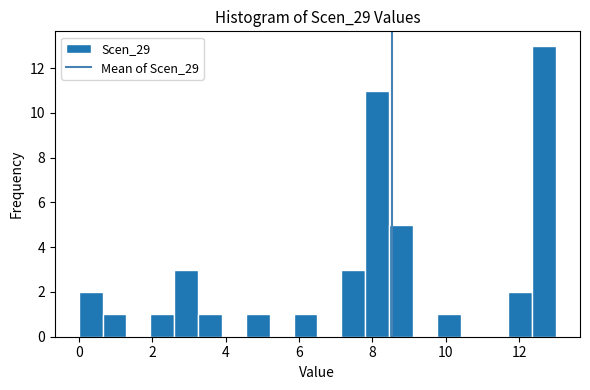

Around what value on the x-axis is the tallest bar? Give the approximate position of its centre, as read against the axis.

12.6